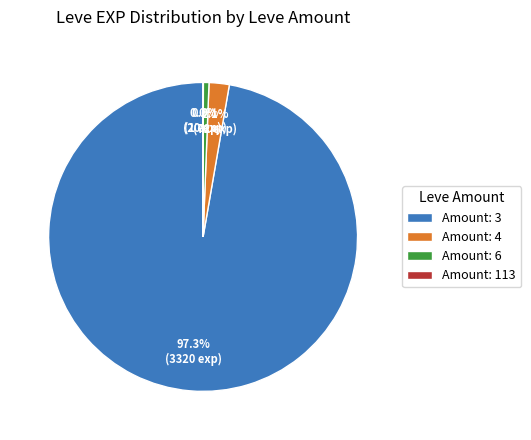

Between Amount: 4 and Amount: 6, which is larger?

Amount: 4